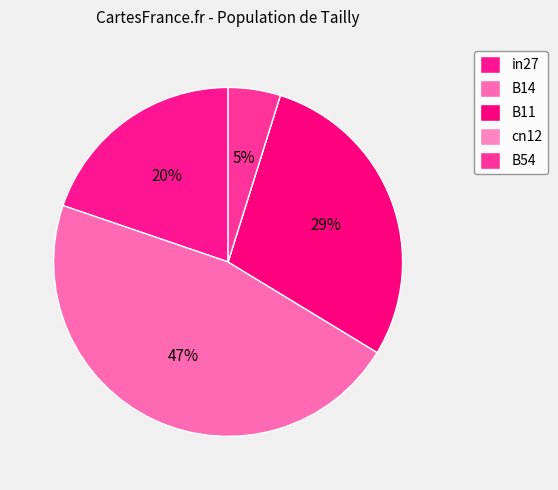

What is the total percentage of cn12 and B11?

28.9%